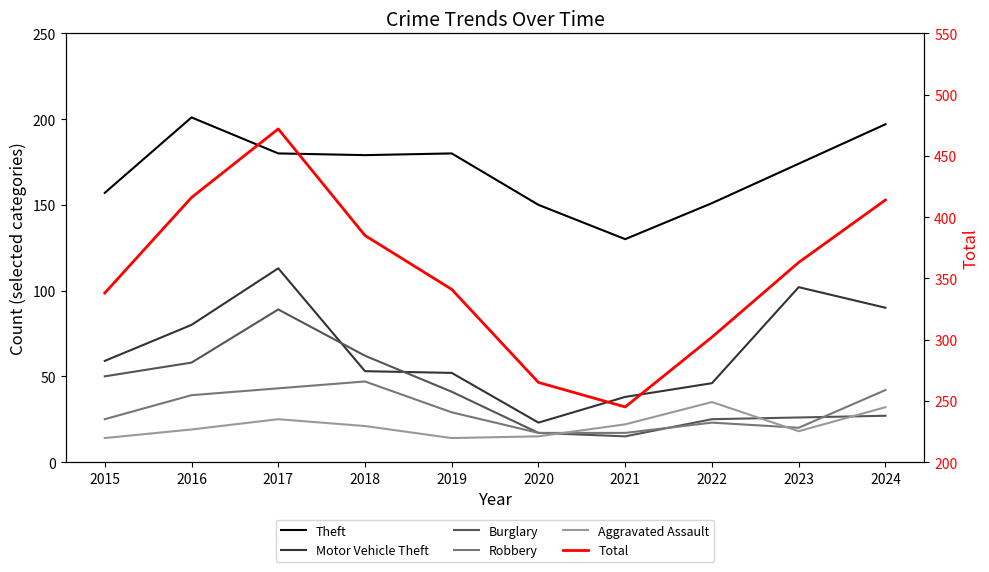

True or false: Theft has more than 2 interior local peaks.

False